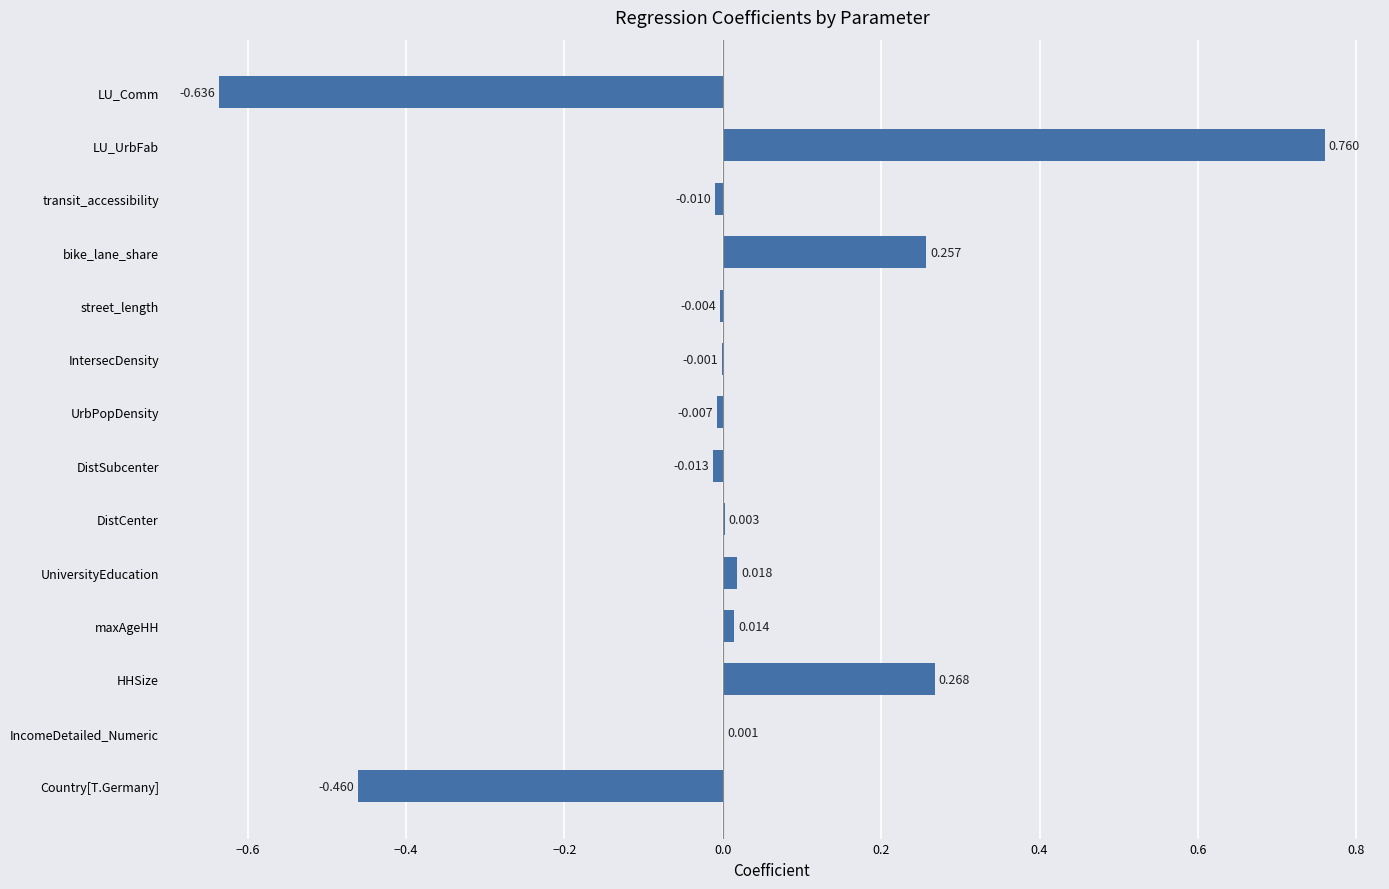

Which has a higher value, Country[T.Germany] or IntersecDensity?

IntersecDensity